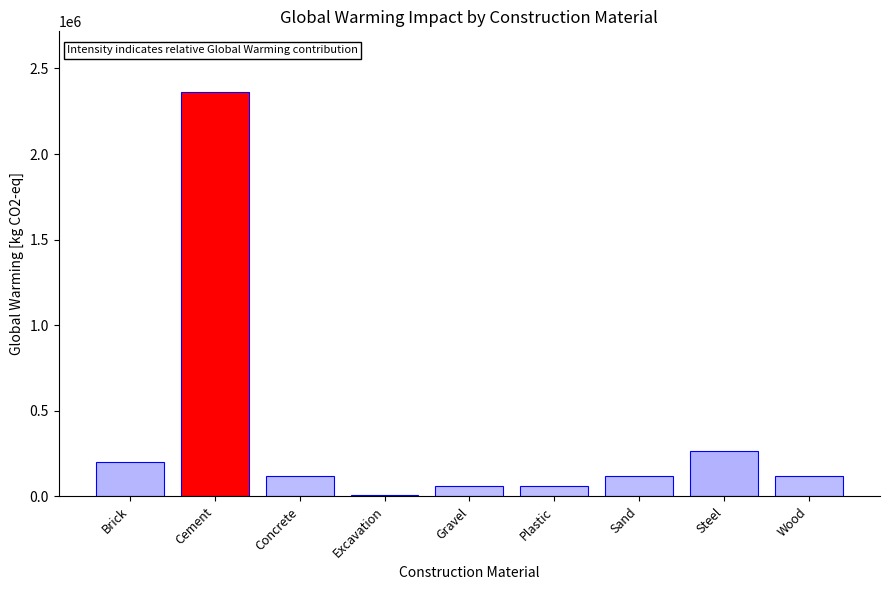

How many distinct data groups are displayed?

1